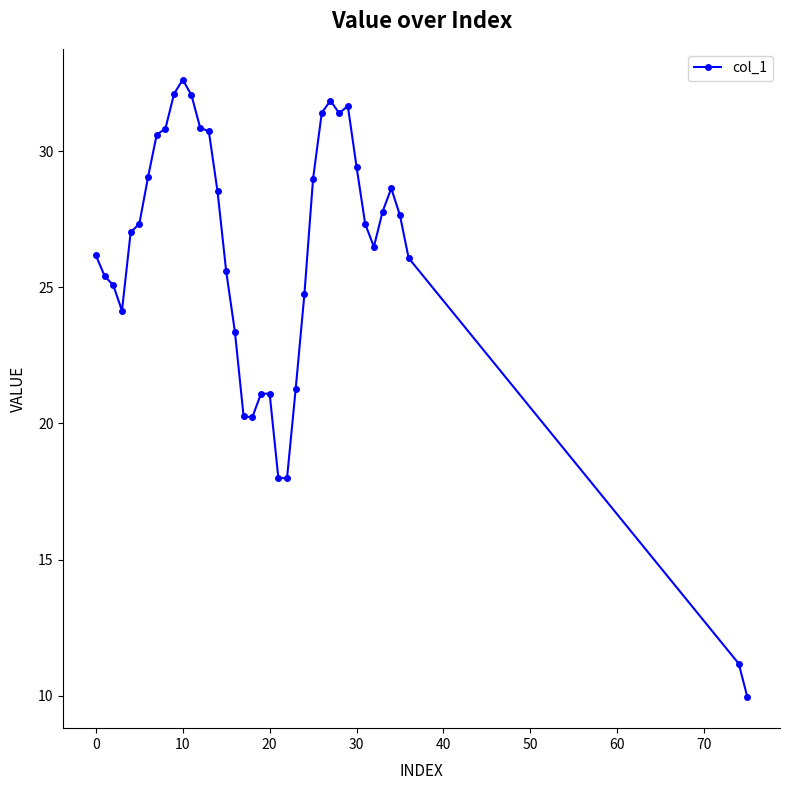

What is the greatest value displayed?

32.6